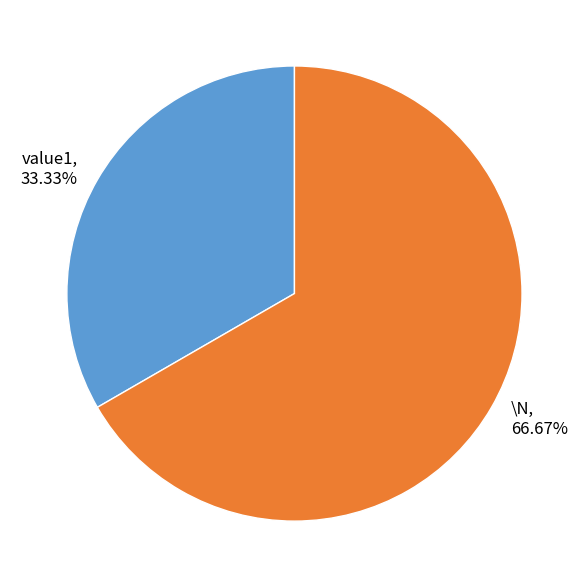

What percentage is NOT represented by value1?

66.7%